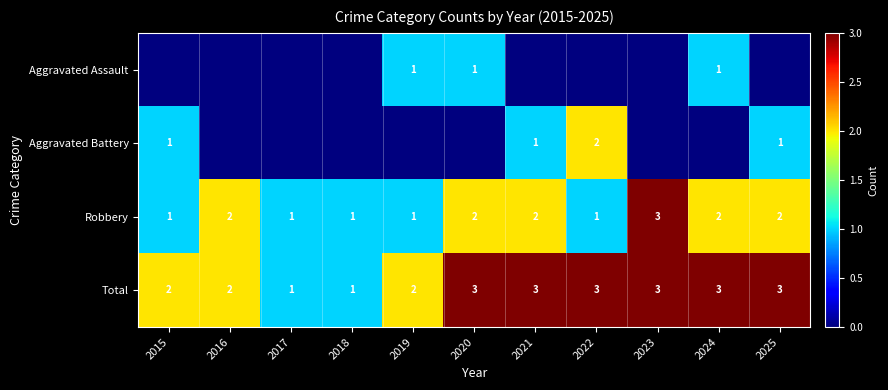

Is the value of Robbery at 2019 greater than the value of Aggravated Battery at 2022?

No